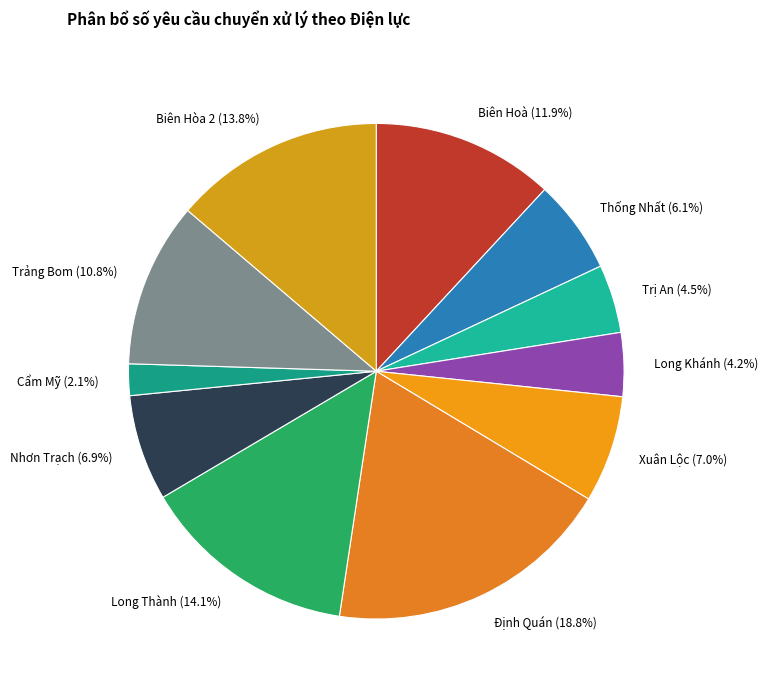

What is the largest slice in the pie chart?

Định Quán